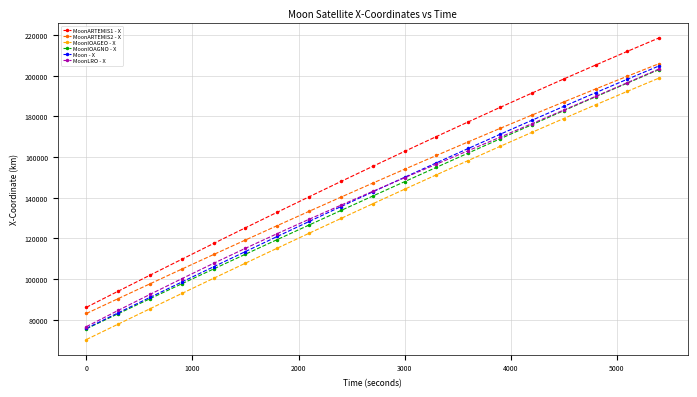

Which series has the largest total across all categories?

MoonARTEMIS1 - X